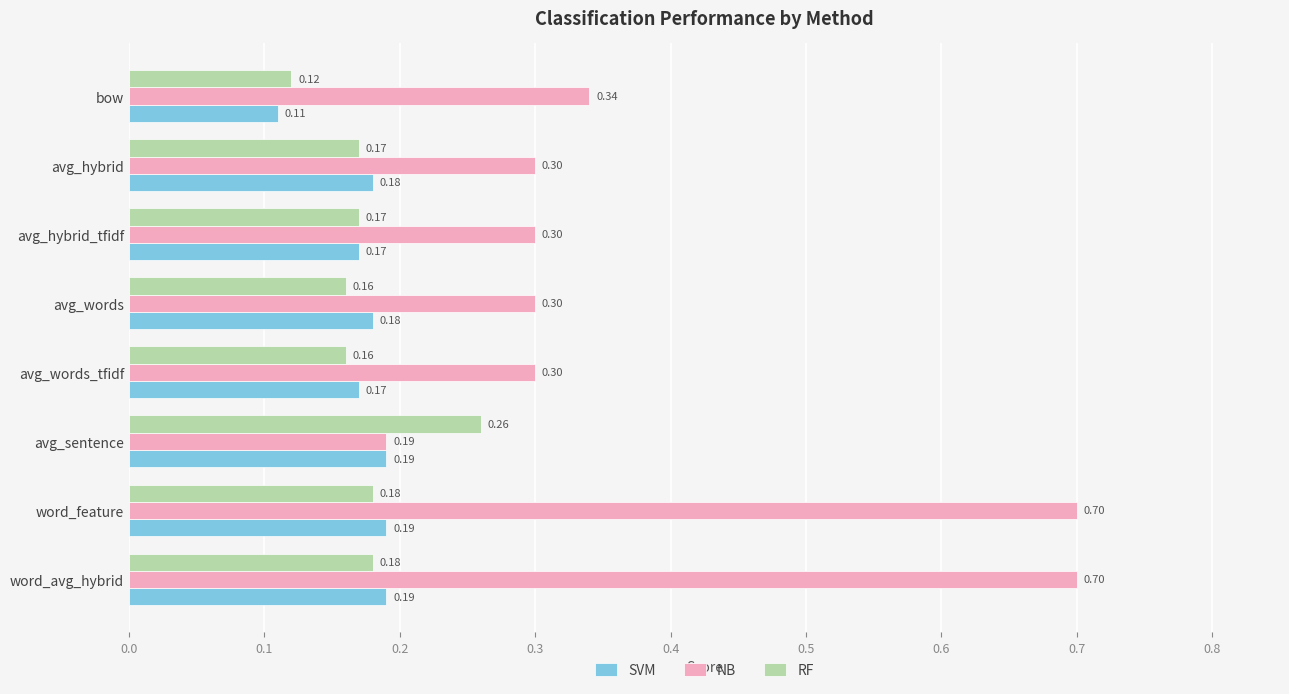

At which label does RF reach its peak?

avg_sentence